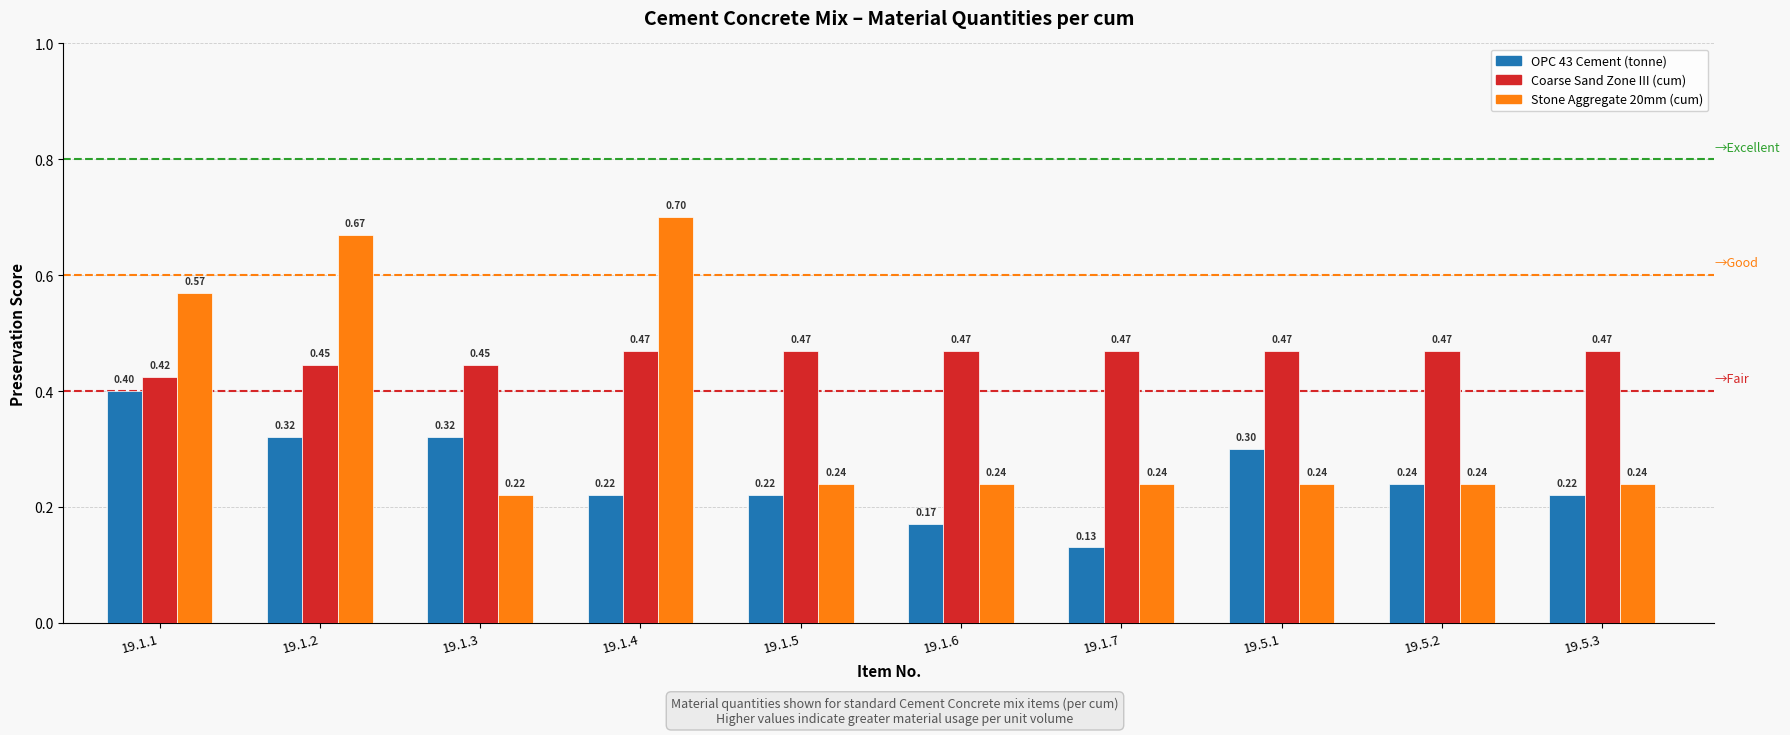

How many Coarse Sand Zone III (cum) values are between 0 and 1?

10